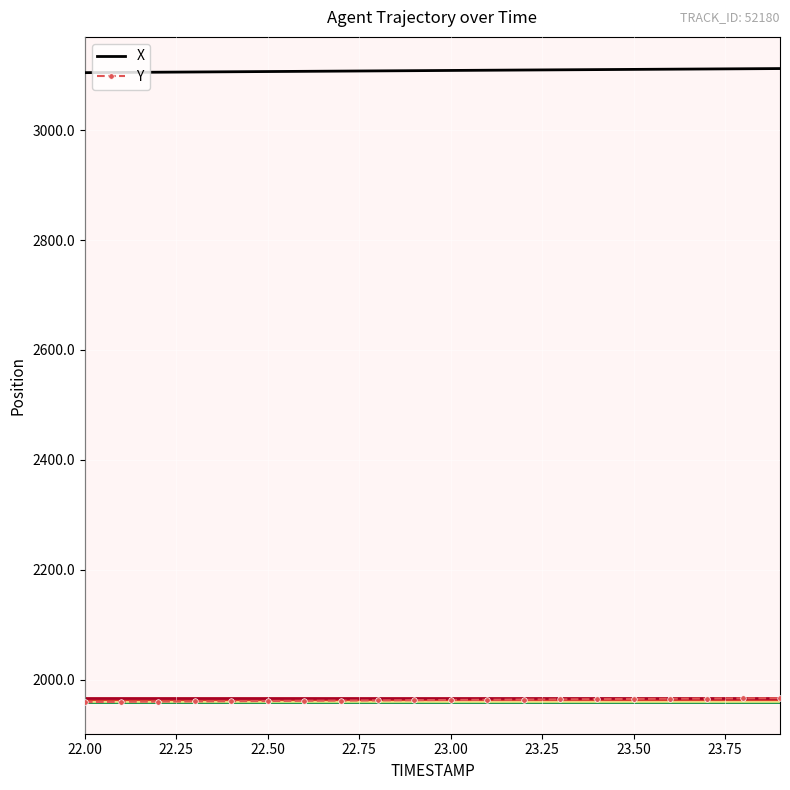

True or false: Y and X cross at least once.

False